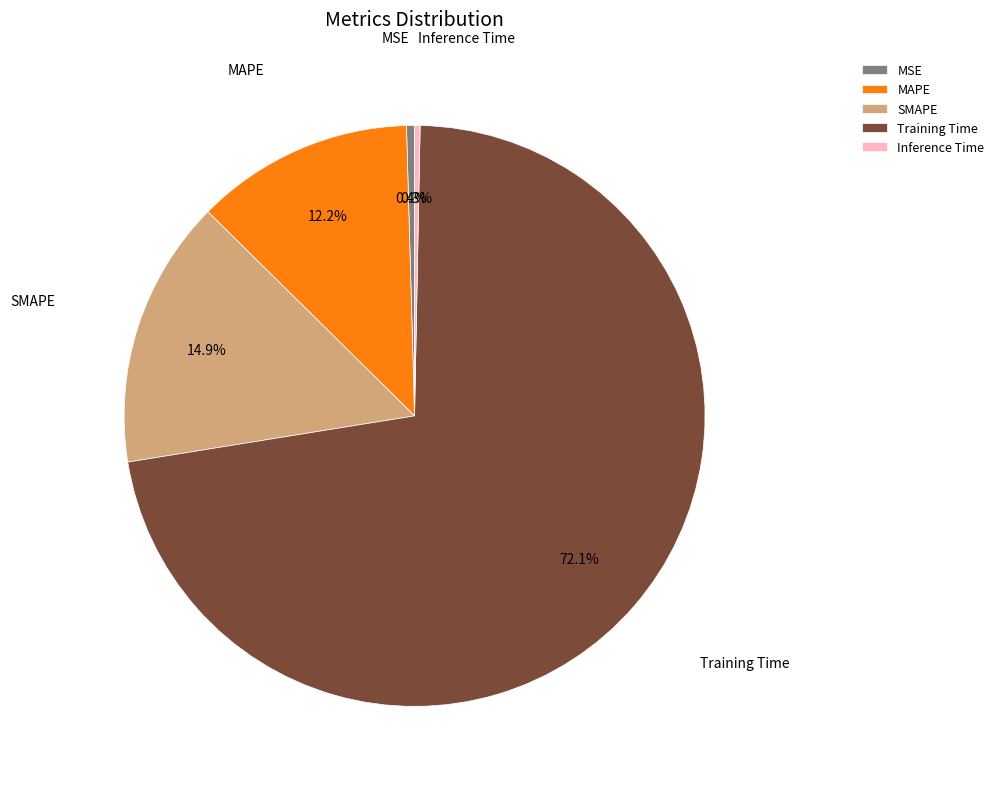

Does any single category account for the majority?

Yes